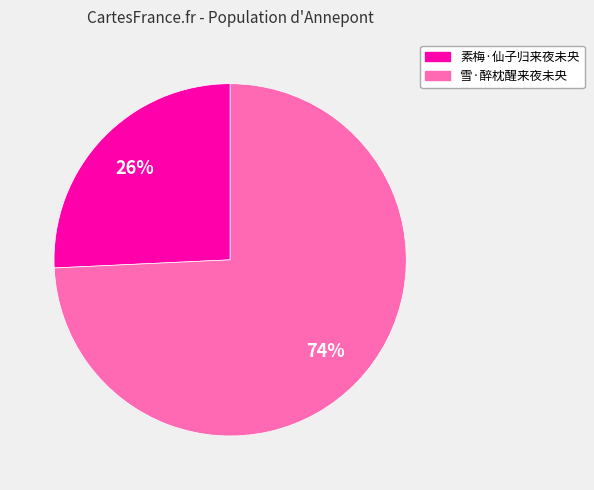

Is the sum of 素梅·仙子归来夜未央 and 雪·醉枕醒来夜未央 greater than half?

Yes